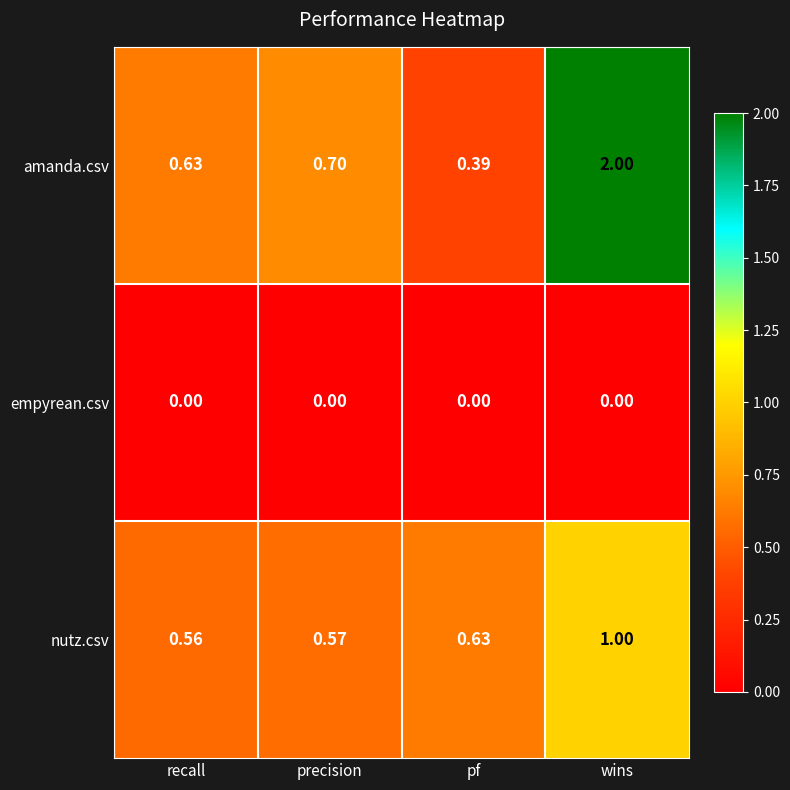

Rank the series by their average value, from highest to lowest.

amanda.csv, nutz.csv, empyrean.csv